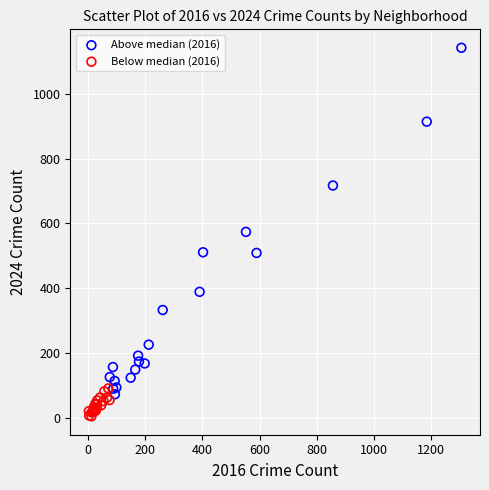

Which series reaches the minimum Y coordinate?

Below median (2016)